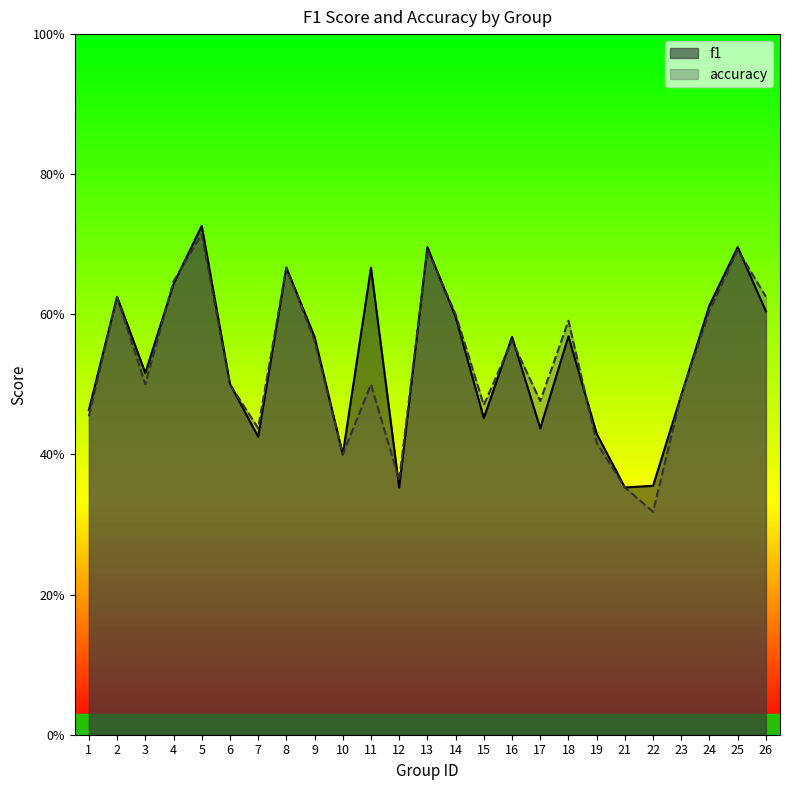

What is the value of the accuracy point at the 18th from the left?

0.6